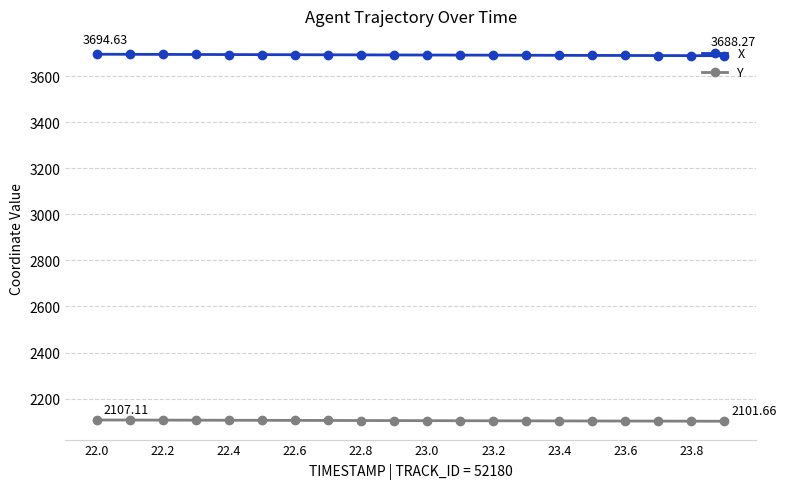

At how many categories does at least one series exceed 3165?

20